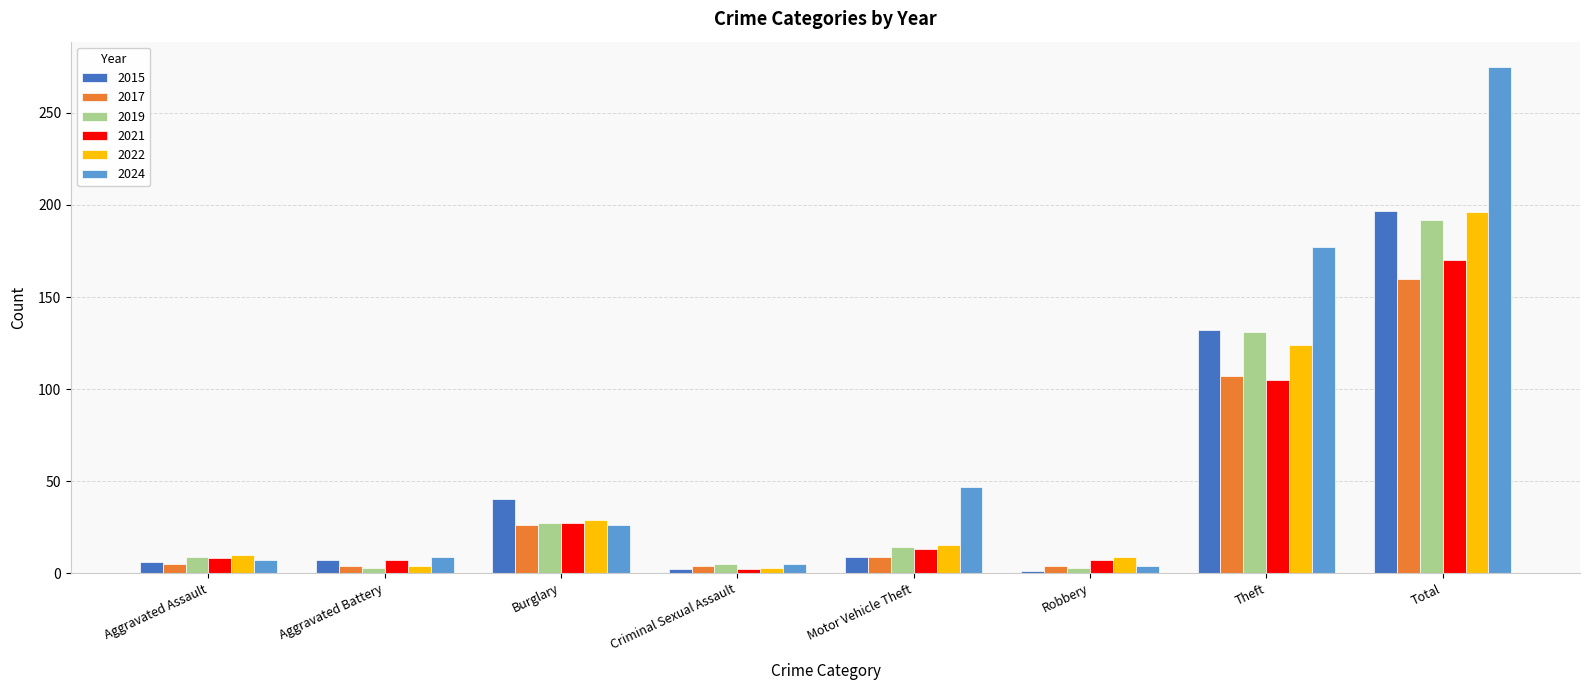

The 2024 series shows 99 at Total. True or false?

False